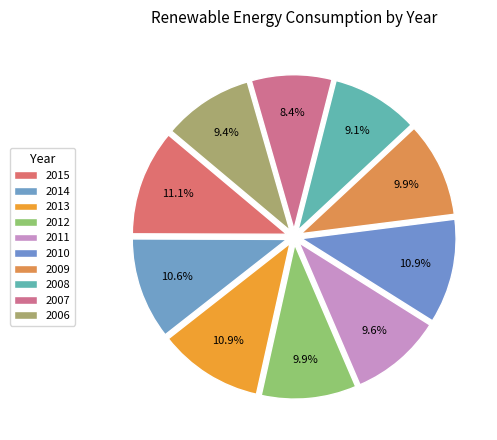

To the nearest percent, what percentage of the pie is 2015?

11%